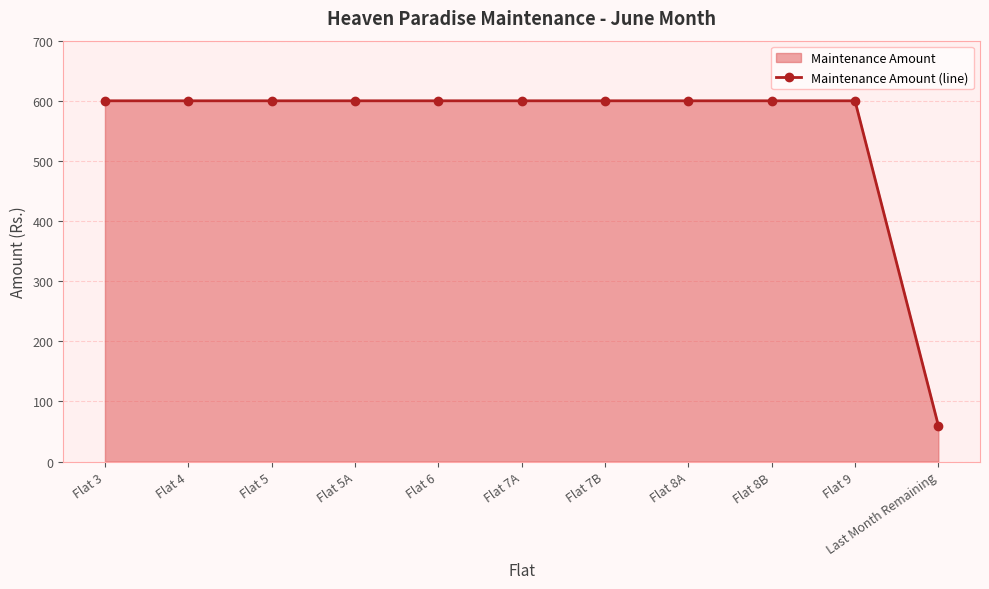

Rank the categories by value from highest to lowest.

Flat 3, Flat 4, Flat 5, Flat 5A, Flat 6, Flat 7A, Flat 7B, Flat 8A, Flat 8B, Flat 9, Last Month Remaining